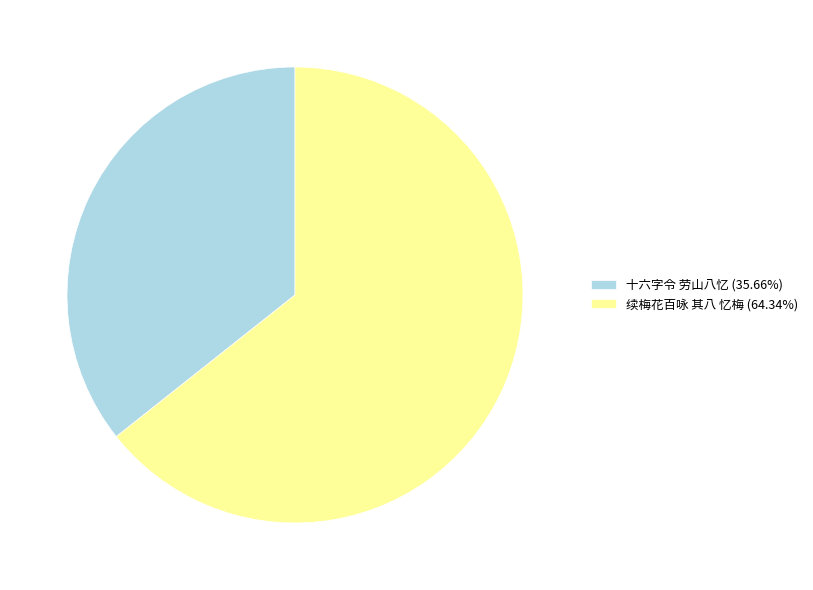

How many slices are in this pie chart?

2